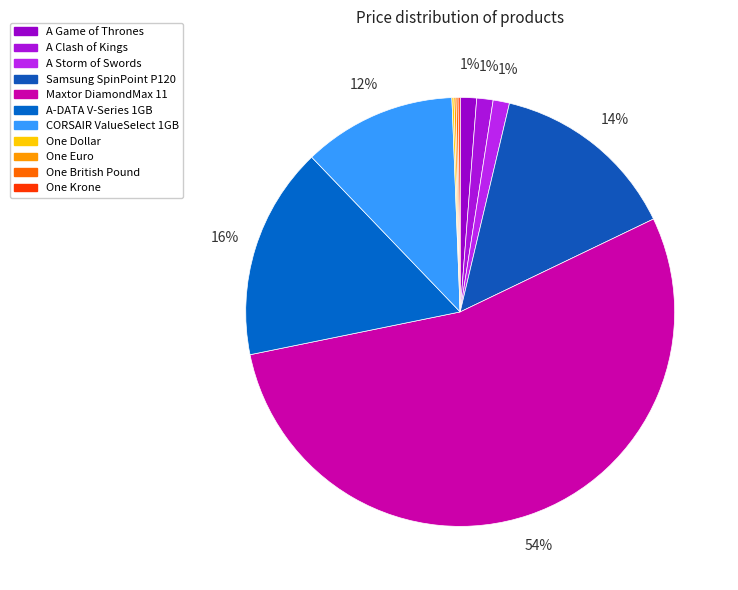

Is there any slice that represents more than half of the pie?

Yes